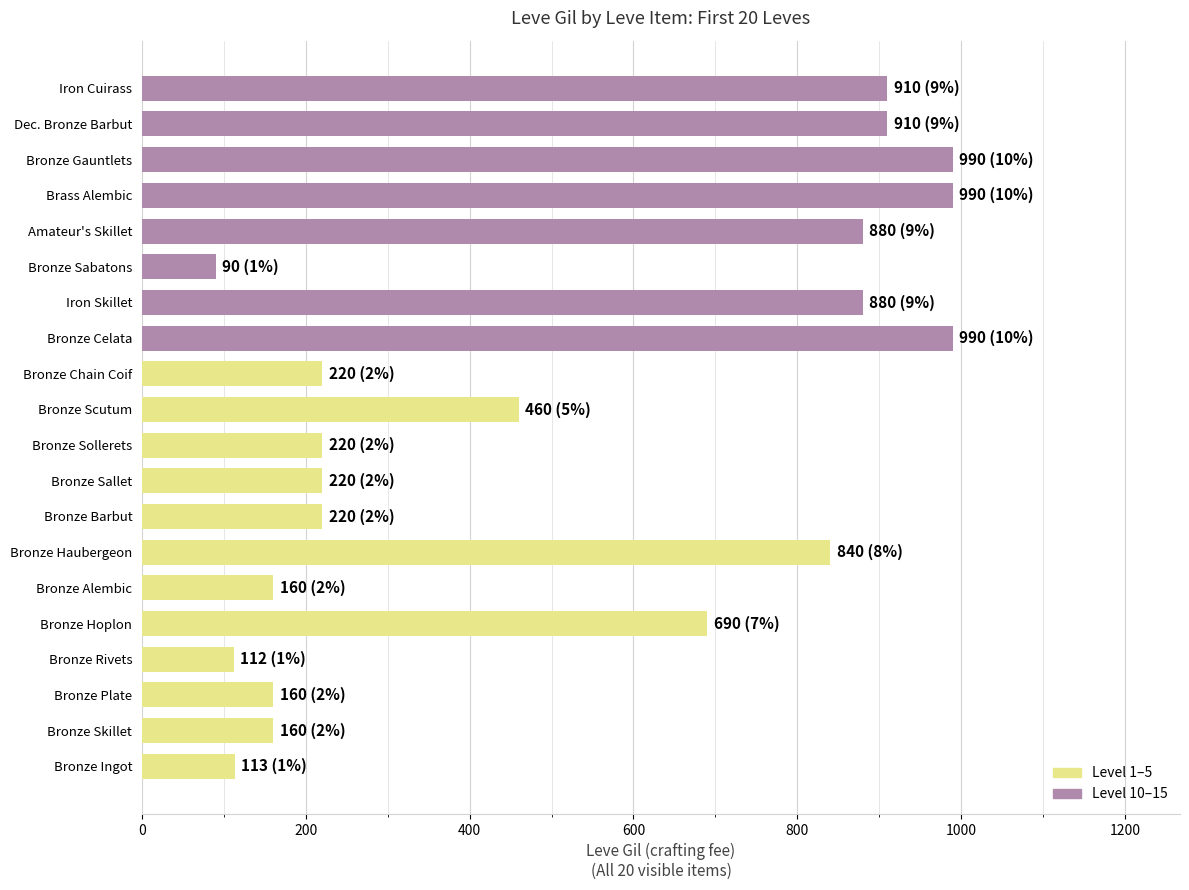

Read the value at Bronze Sollerets.

220